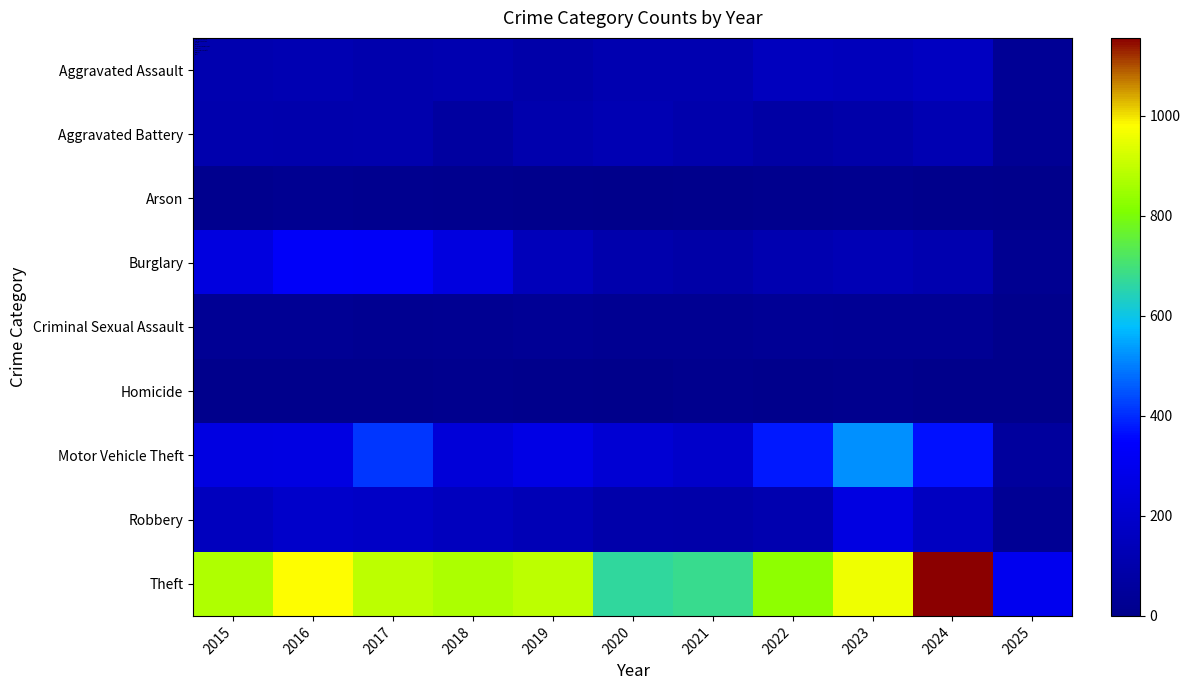

Between 2015 and 2022, which is larger?

2022